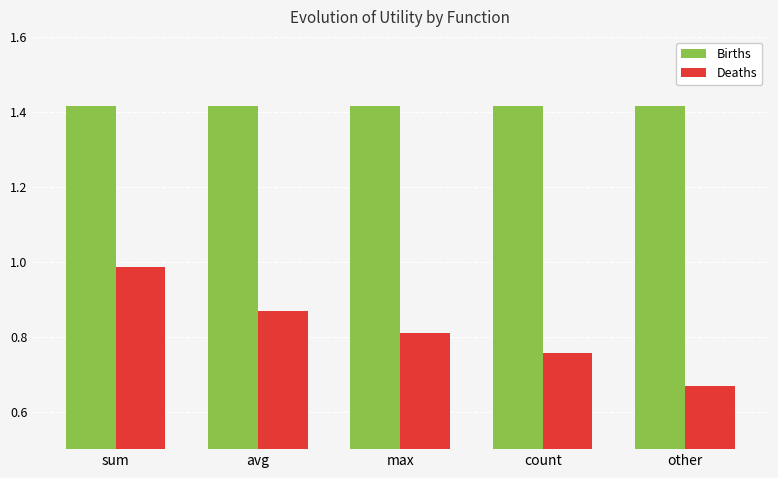

List the series in order of their overall mean, highest first.

Births, Deaths